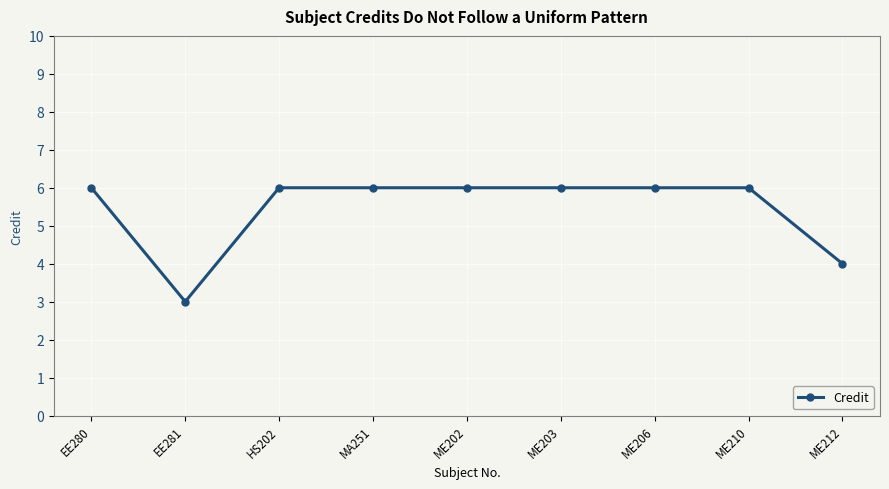

The value at HS202 is 8. True or false?

False